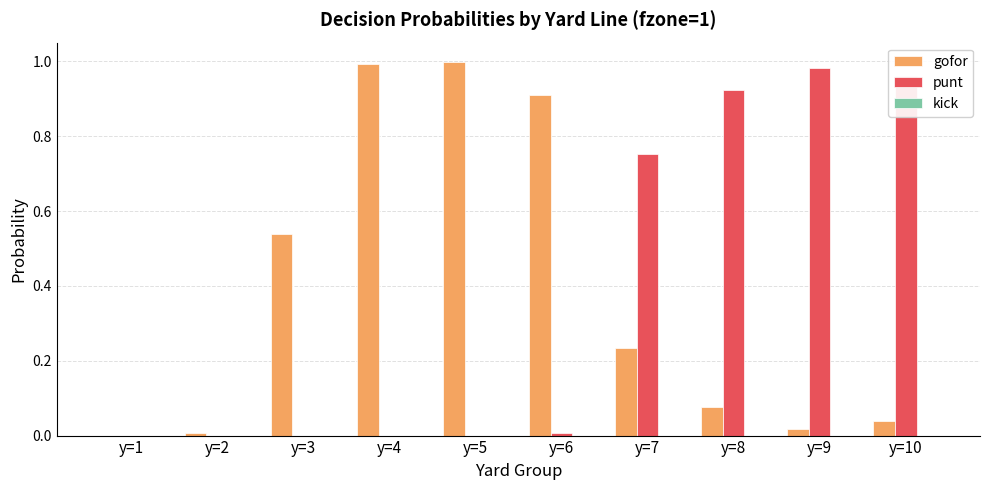

How many data points in gofor are above 0?

9